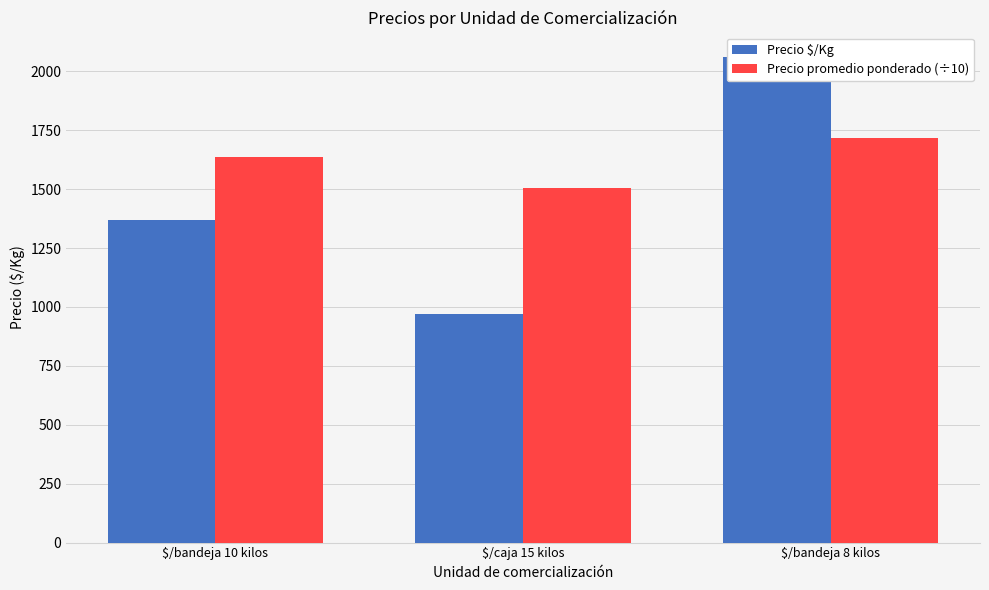

Where does the Precio promedio ponderado (÷10) series first go above 1635?

$/bandeja 8 kilos